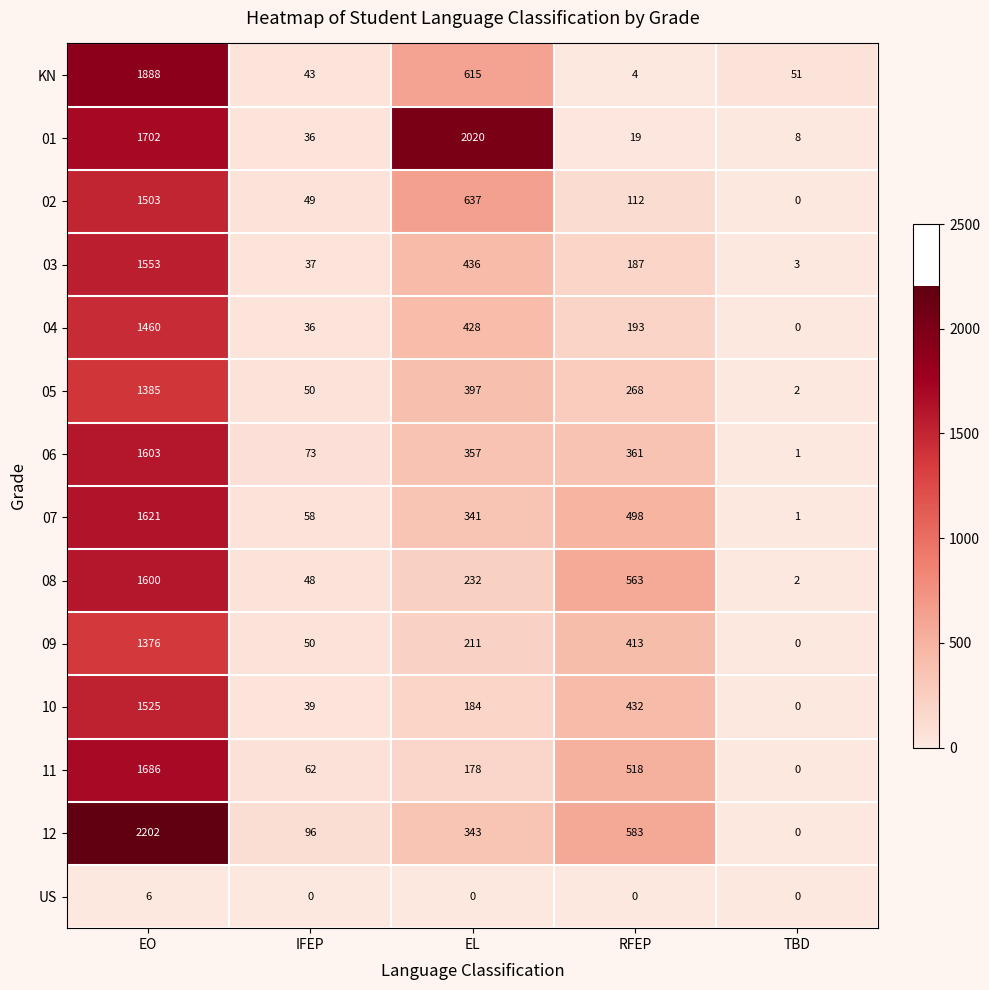

List the series in order of their peak value, highest first.

12, 01, KN, 11, 07, 06, 08, 03, 10, 02, 04, 05, 09, US